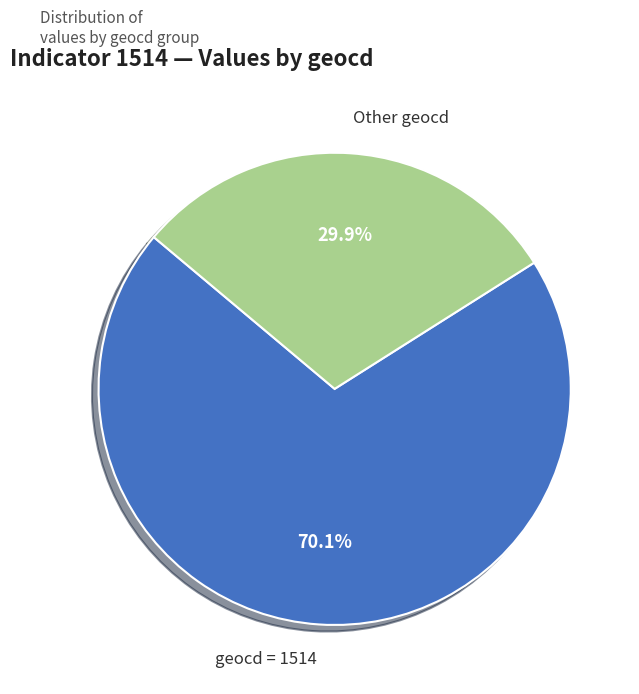

What percentage do geocd = 1514 and Other geocd together represent?

100.0%